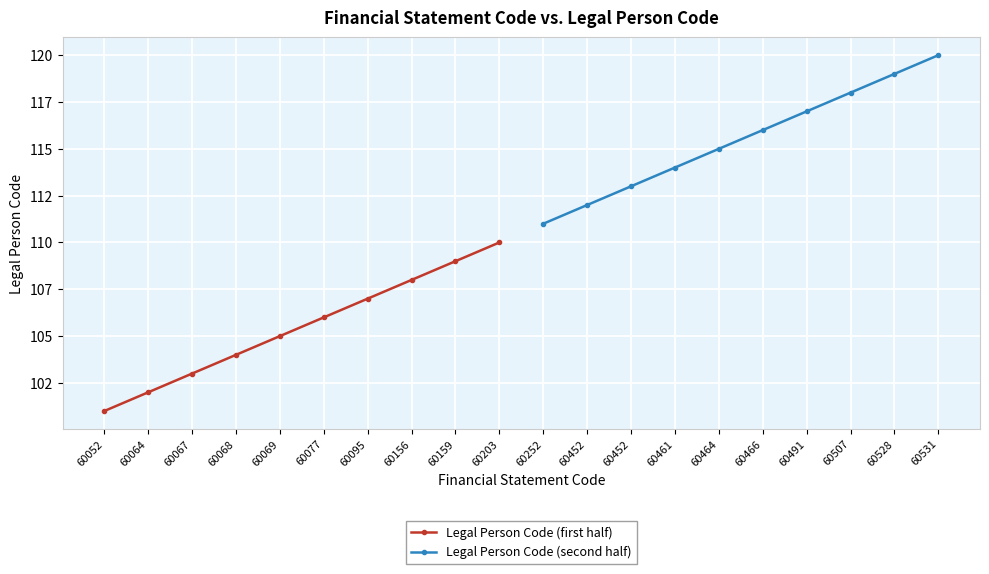

How many lines are shown in the chart?

2